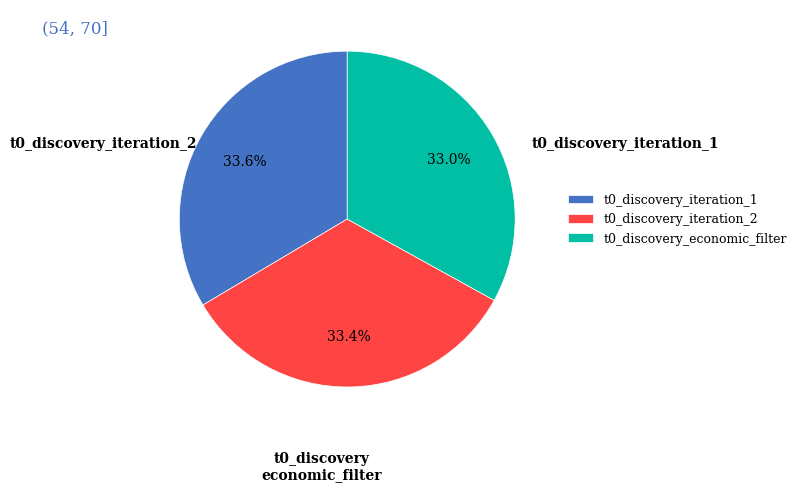

What portion of the pie excludes t0_discovery_iteration_1?

66.4%